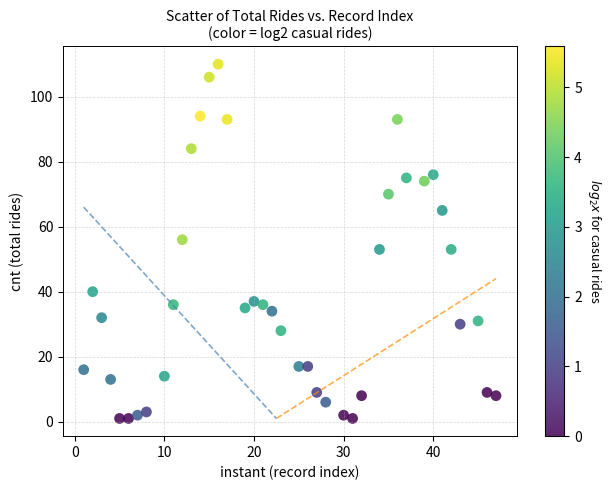

What is the range of X values (max minus min)?

46